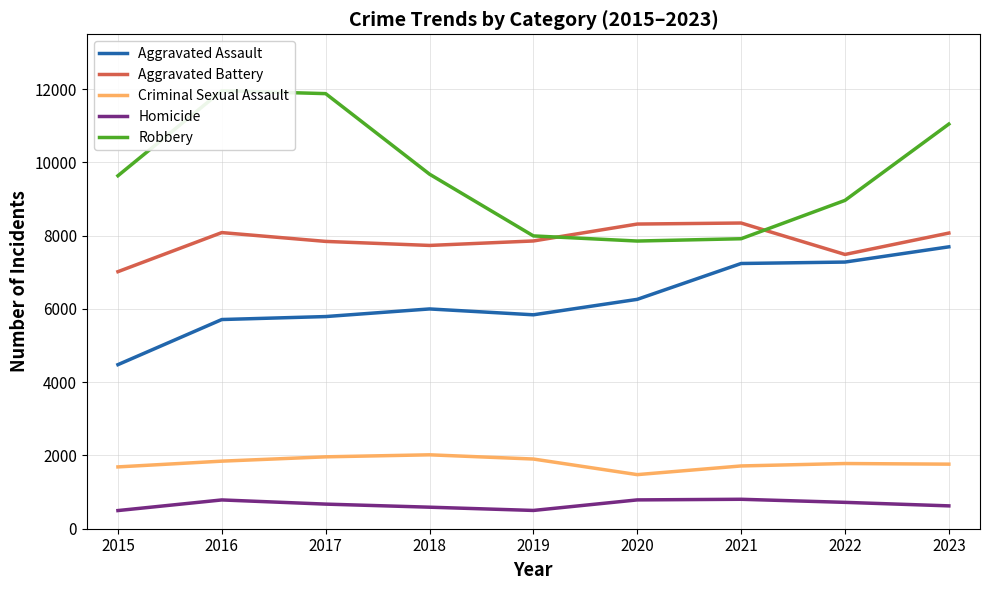

True or false: Robbery and Aggravated Assault intersect in this chart.

False